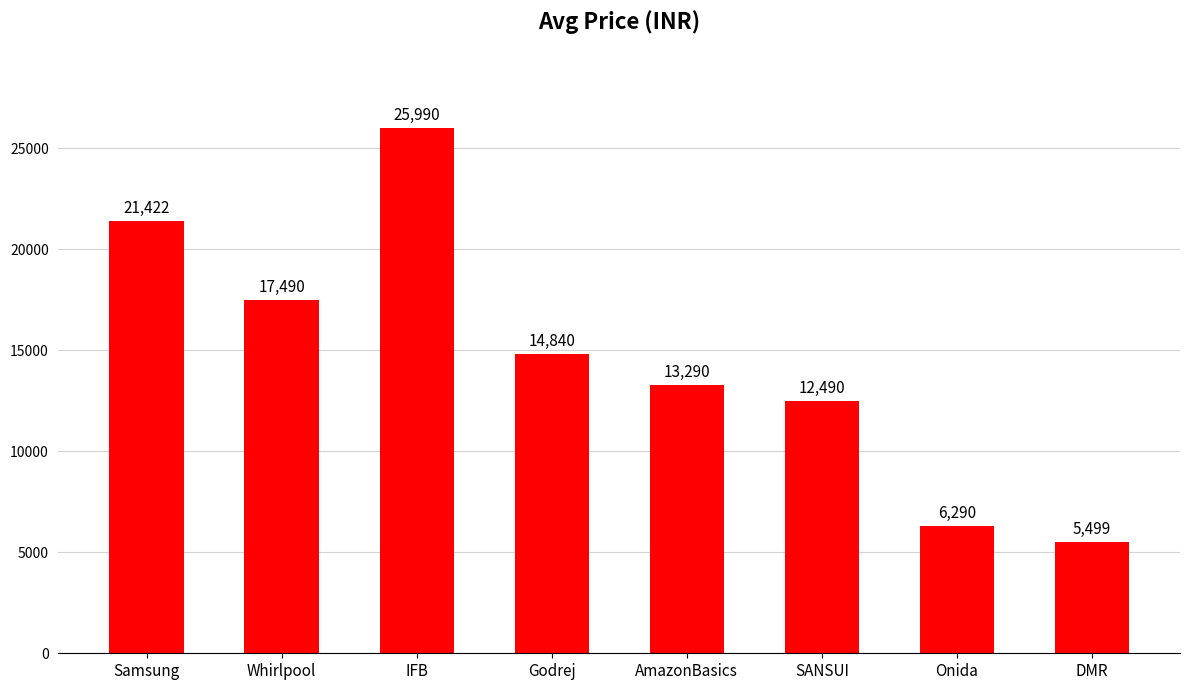

At which category does the chart reach its peak across all series?

IFB